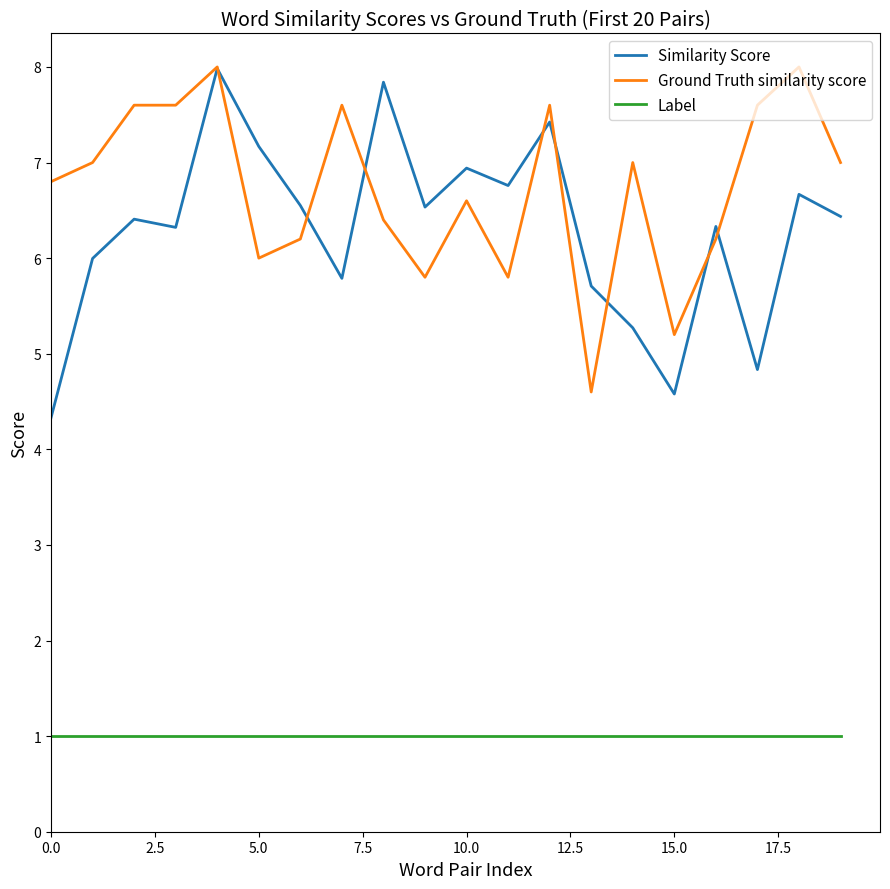

What is the minimum value for Label?

1.0